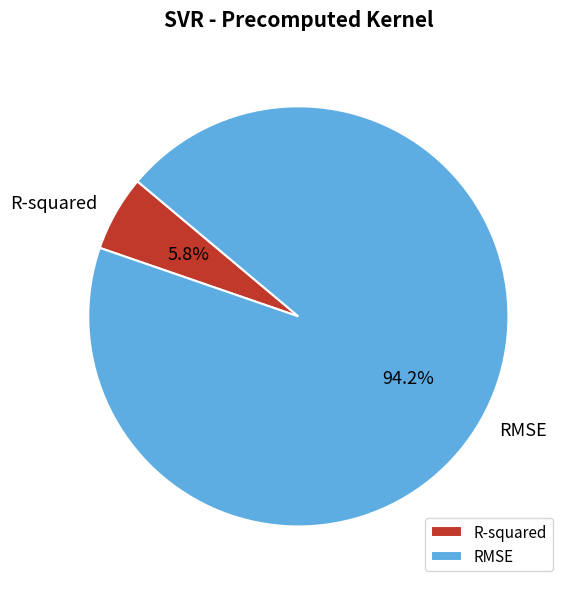

Which category accounts for the majority?

RMSE